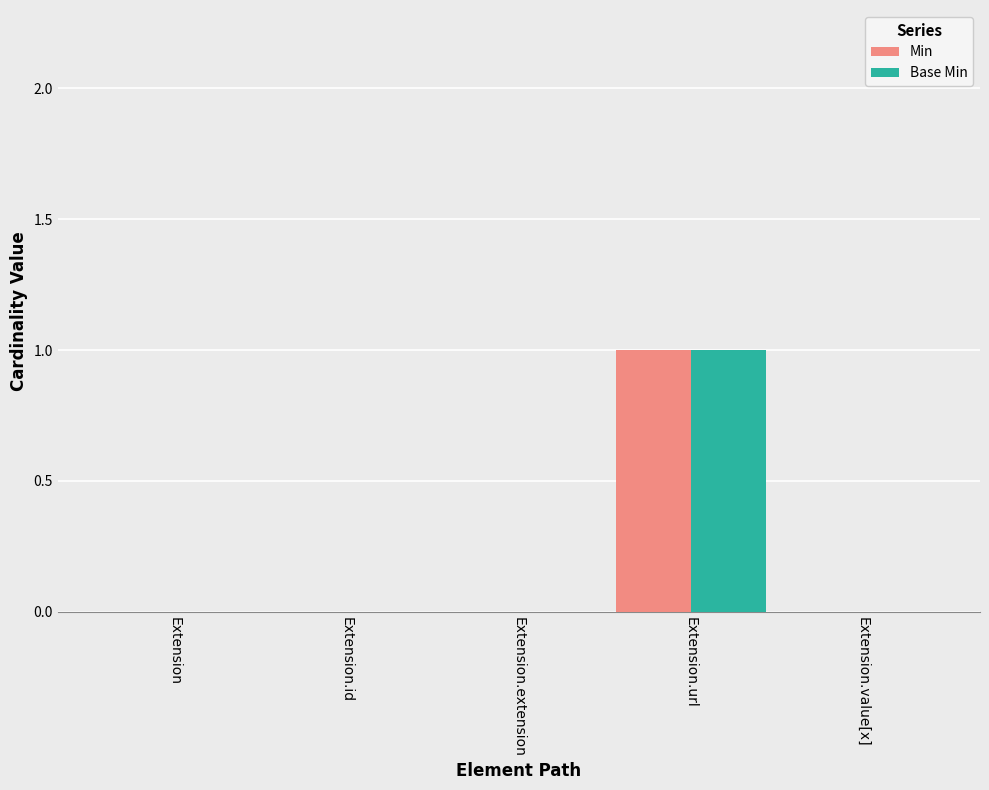

How many Min values are between 0 and 1?

5